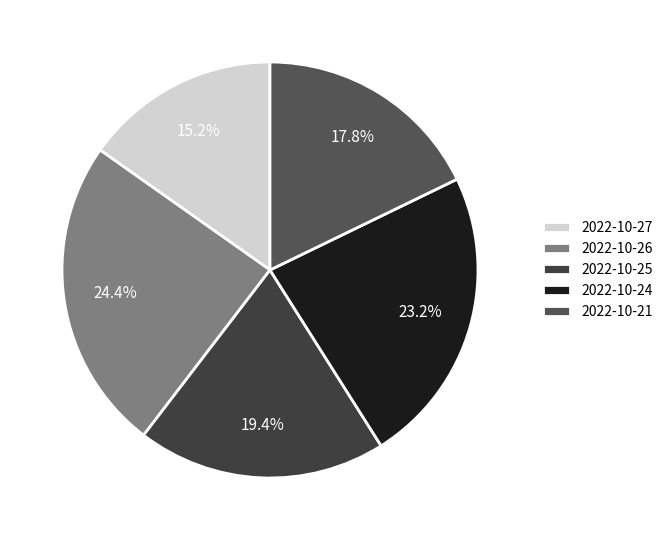

Count the number of slices in the pie.

5